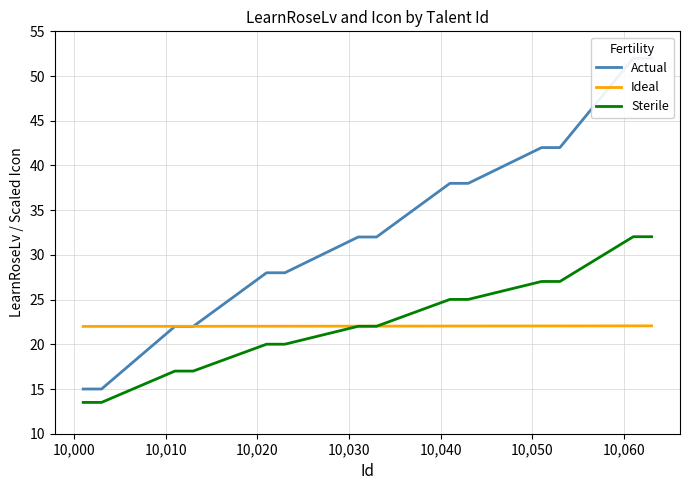

What is the lowest value of the Sterile series?

13.5